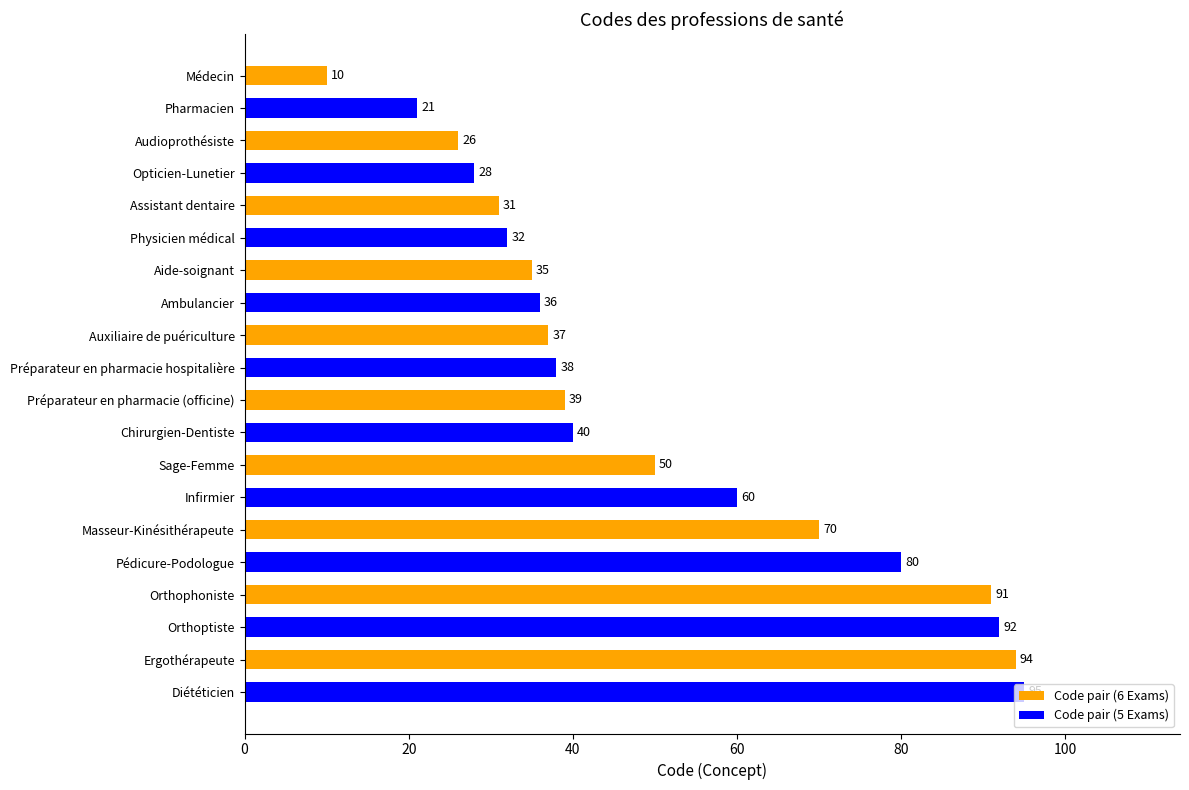

True or false: the data shows 44 at Orthophoniste.

False